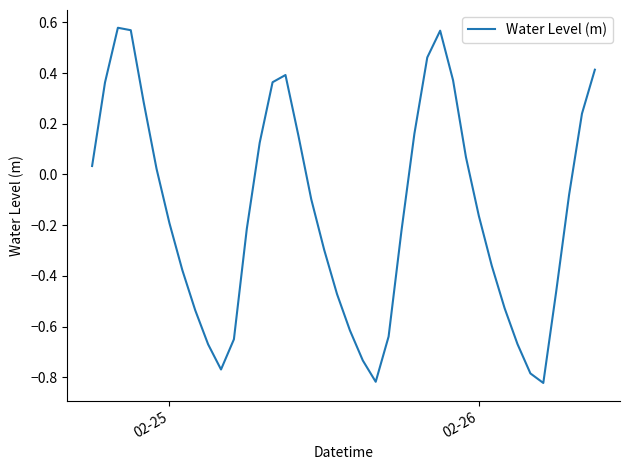

What is the difference between the maximum and minimum values?

1.4